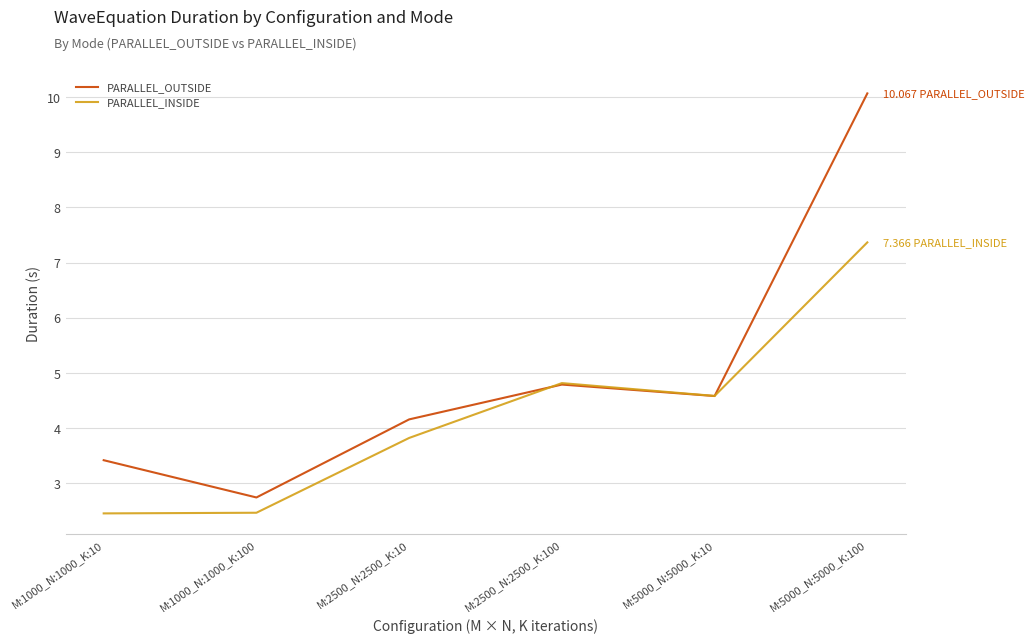

Which series ends up on top after the final intersection of PARALLEL_OUTSIDE and PARALLEL_INSIDE?

PARALLEL_OUTSIDE